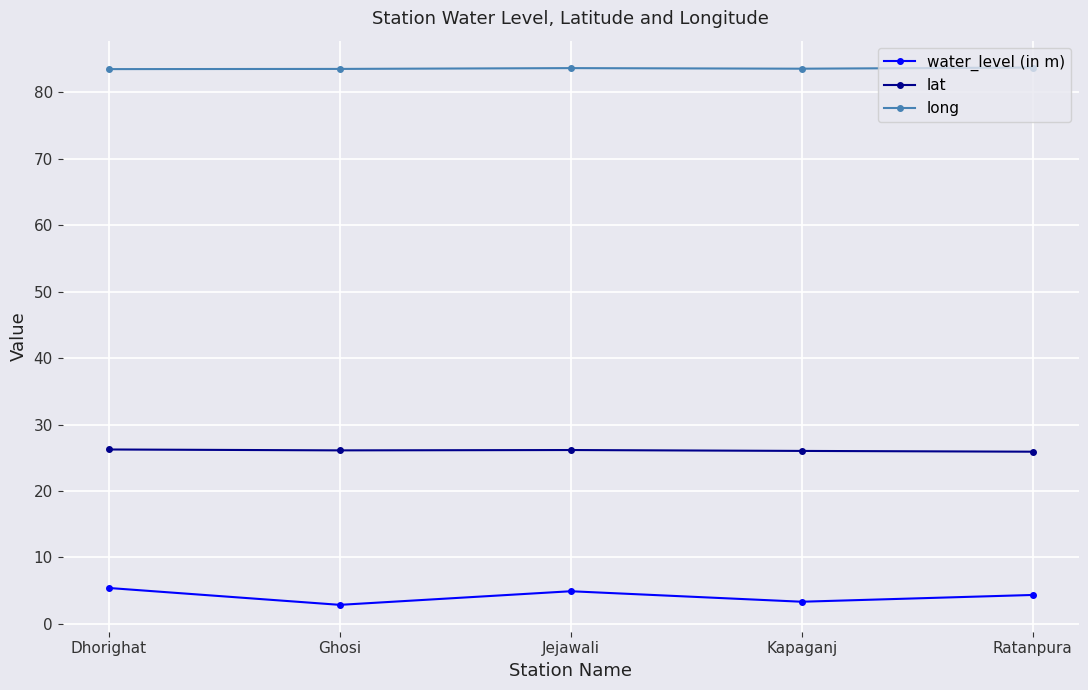

Is it true that water_level (in m) equals 4.9 at Jejawali?

True